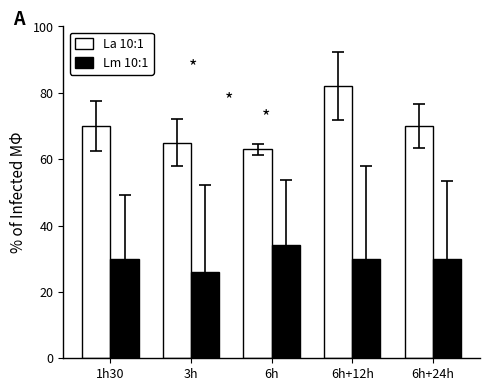

Reading left to right, transcribe all the data shown in this chart.

La 10:1: 1h30=70	3h=65	6h=63	6h+12h=82	6h+24h=70
Lm 10:1: 1h30=30	3h=26	6h=34	6h+12h=30	6h+24h=30